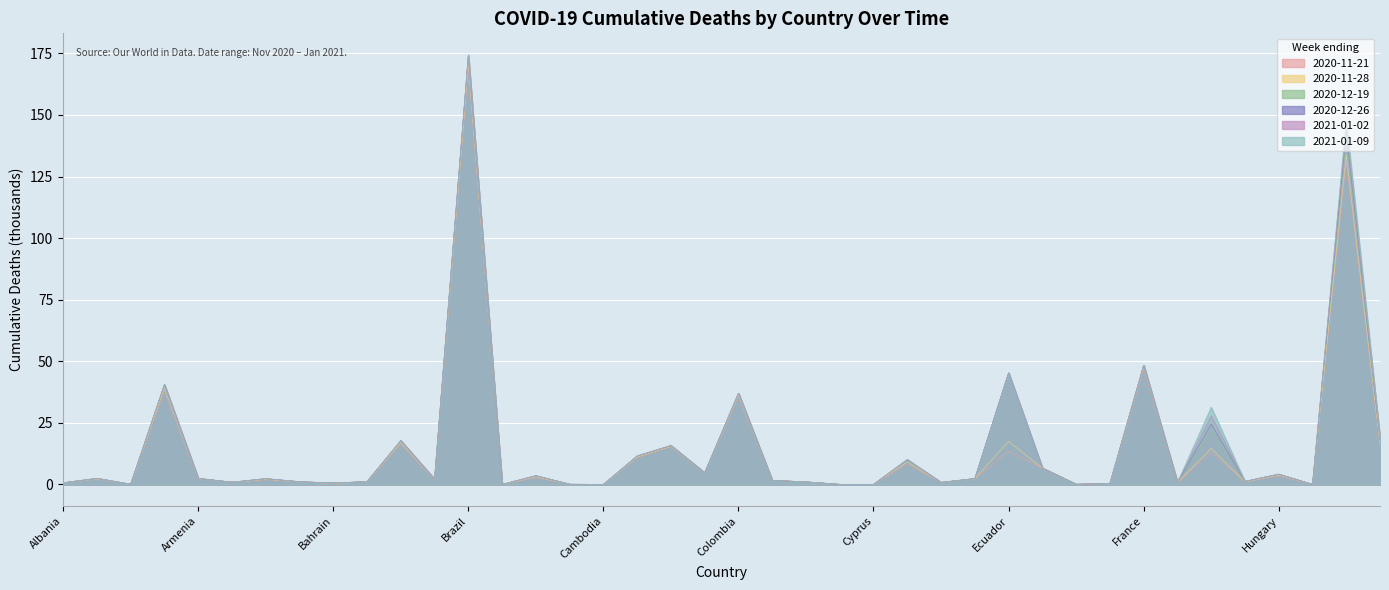

At which category is the sum across all series the highest?

Brazil